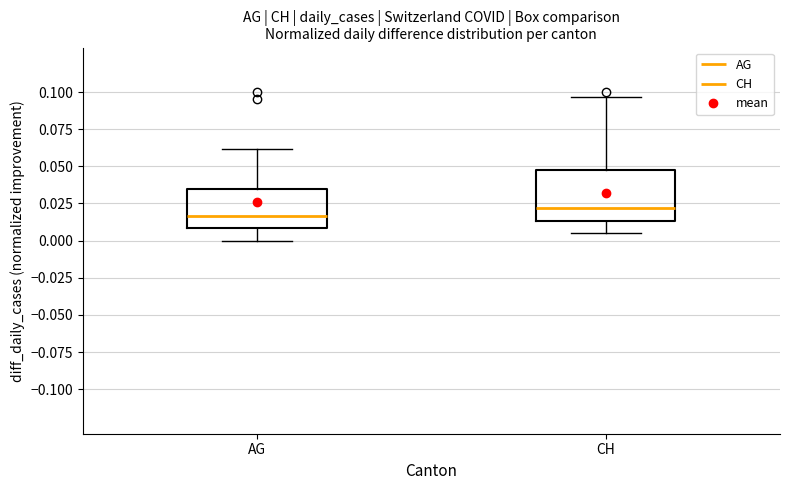

Reading left to right, transcribe this box plot: for each box, give where its median line is, the range the box spans, and where its two whiskers end, as read against the y-axis. The values are not printed on the chart, so give them approximately, as read against the axis.

AG: median 0.015, box 0.010 to 0.035, whiskers 0.000 to 0.060
CH: median 0.020, box 0.015 to 0.045, whiskers 0.005 to 0.095